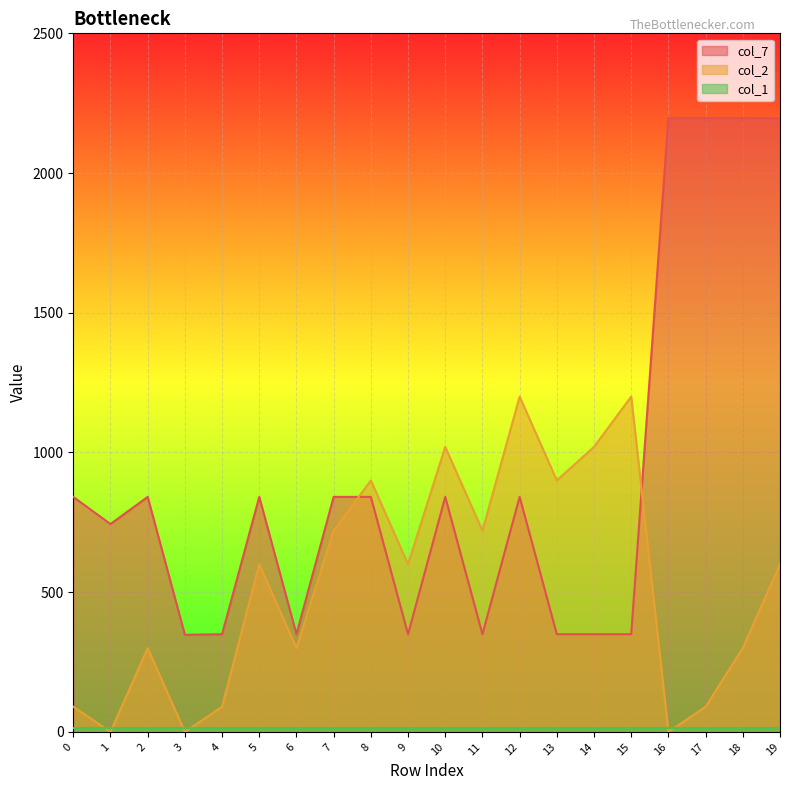

Which series has the largest total across all categories?

col_7